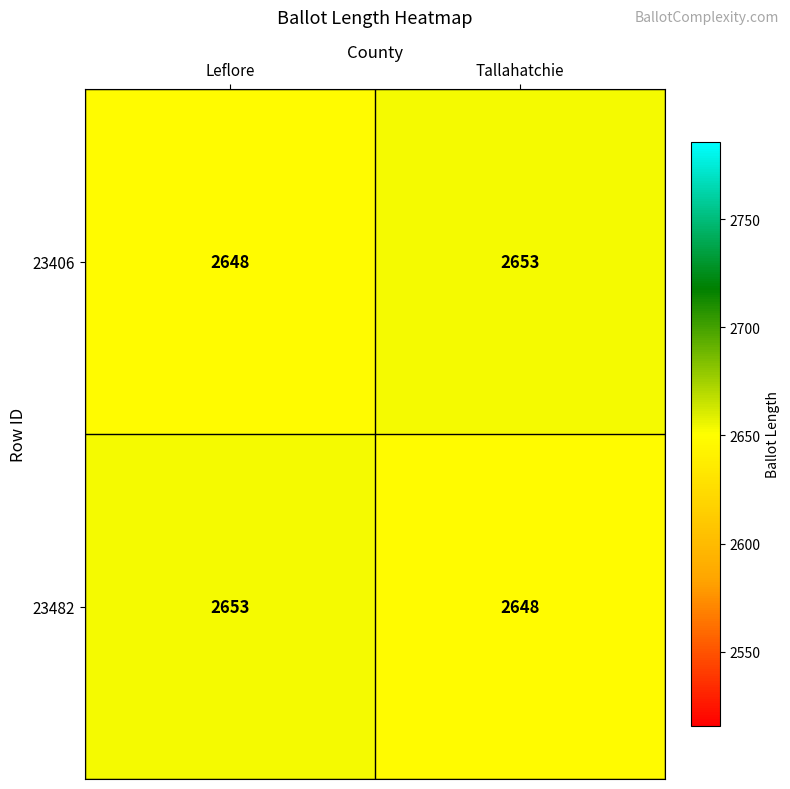

At Tallahatchie, list the series in order from smallest to largest.

23482, 23406